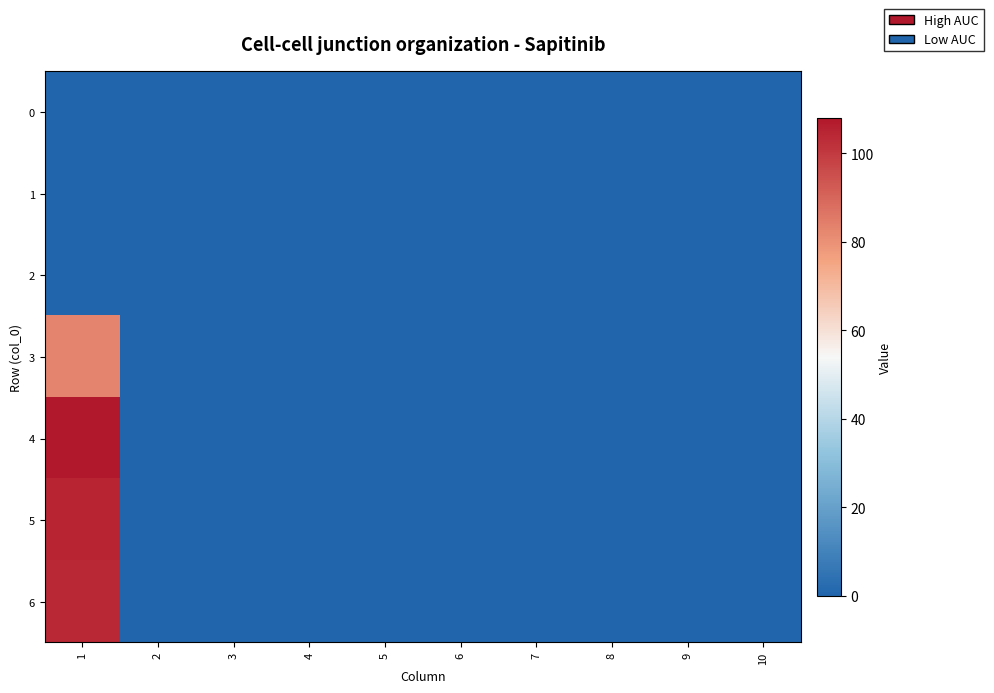

Reading left to right, what are all the values shown in this chart?

0: 1=0	2=0	3=0	4=0	5=0	6=0	7=0	8=0	9=0	10=0
1: 1=0	2=0	3=0	4=0	5=0	6=0	7=0	8=0	9=0	10=0
2: 1=0	2=0	3=0	4=0	5=0	6=0	7=0	8=0	9=0	10=0
3: 1=83	2=0	3=0	4=0	5=0	6=0	7=0	8=0	9=0	10=0
4: 1=108	2=0	3=0	4=0	5=0	6=0	7=0	8=0	9=0	10=0
5: 1=105	2=0	3=0	4=0	5=0	6=0	7=0	8=0	9=0	10=0
6: 1=104	2=0	3=0	4=0	5=0	6=0	7=0	8=0	9=0	10=0